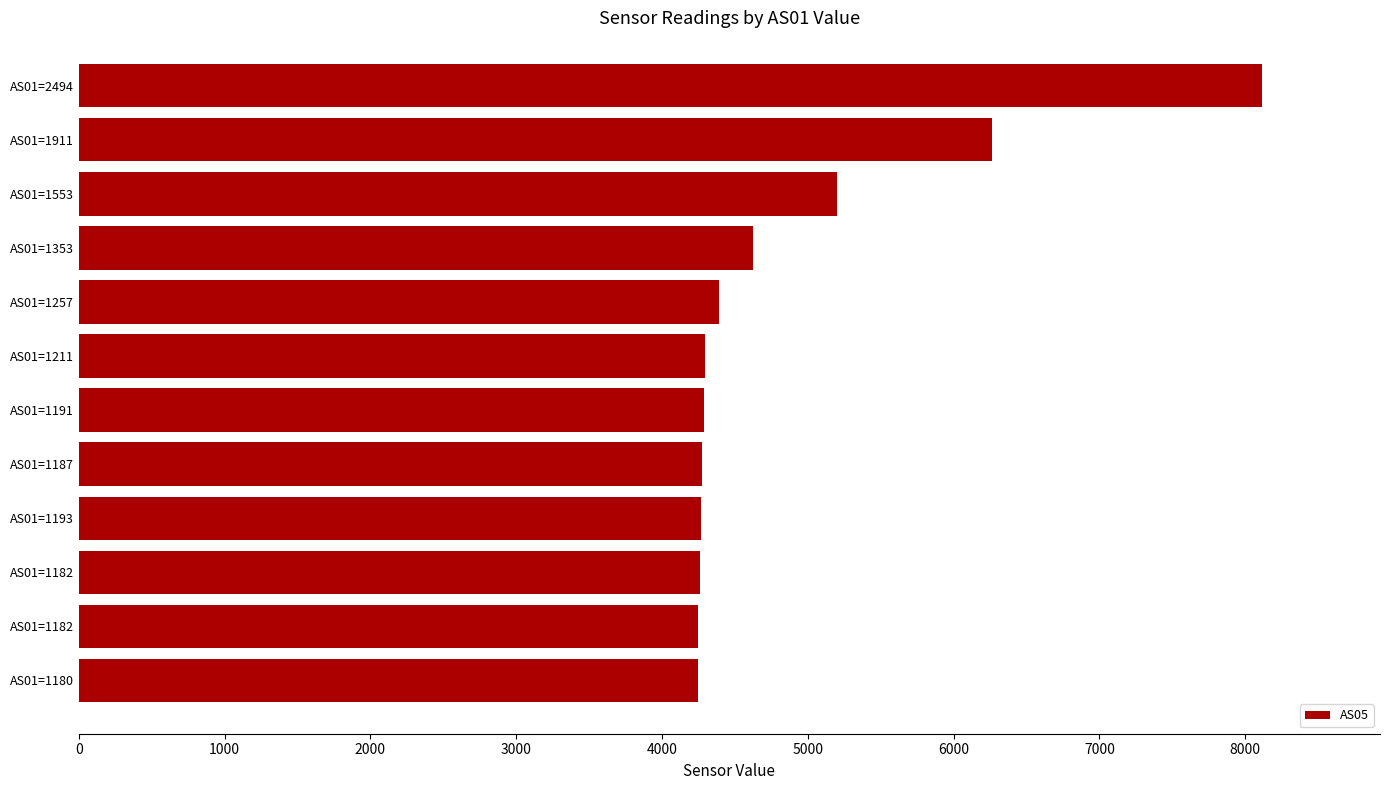

How many series are shown in this chart?

1